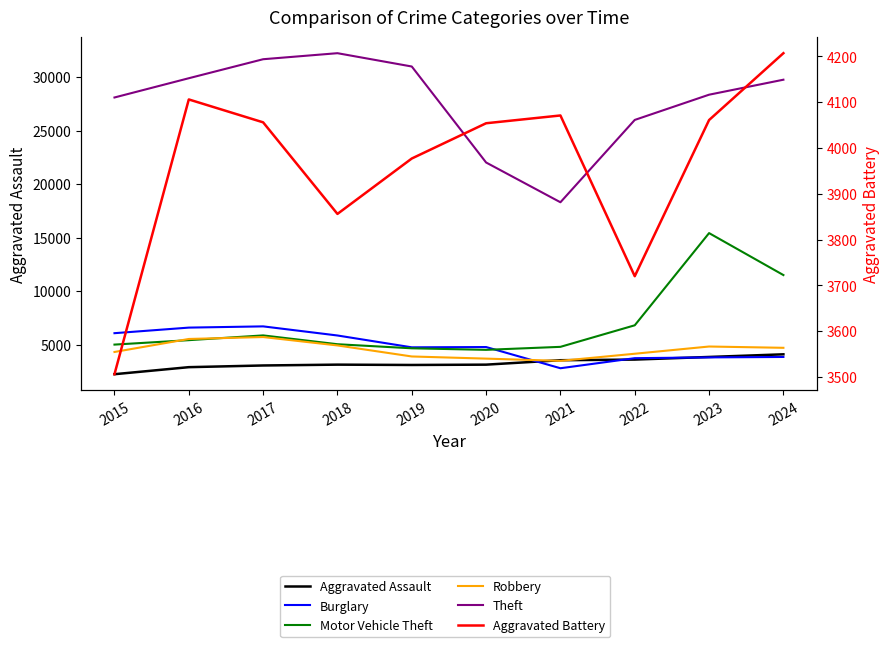

Which category has the highest value in the Theft series?

2018